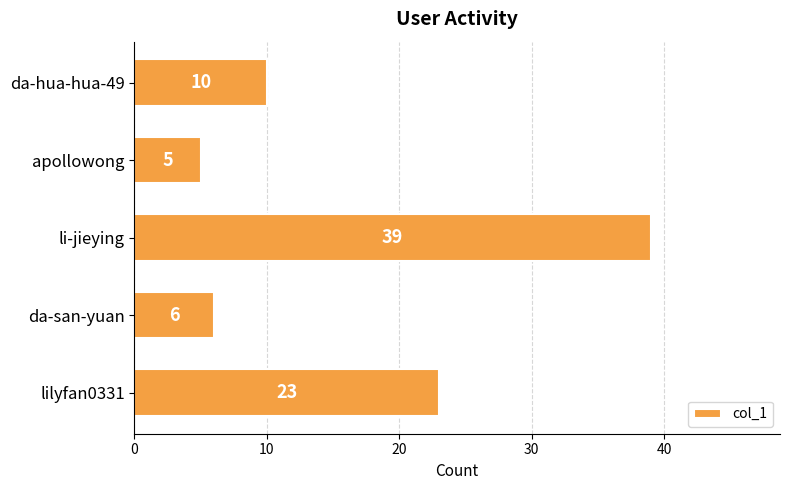

Rank the categories by value from highest to lowest.

li-jieying, lilyfan0331, da-hua-hua-49, da-san-yuan, apollowong